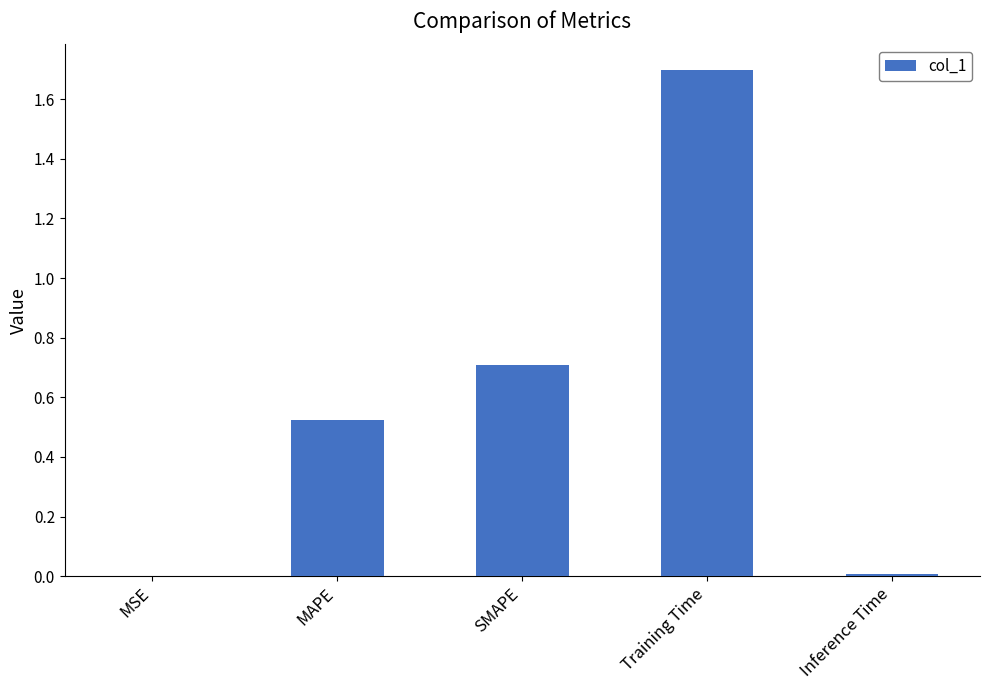

What is the change in value from MAPE to SMAPE?

+0.2